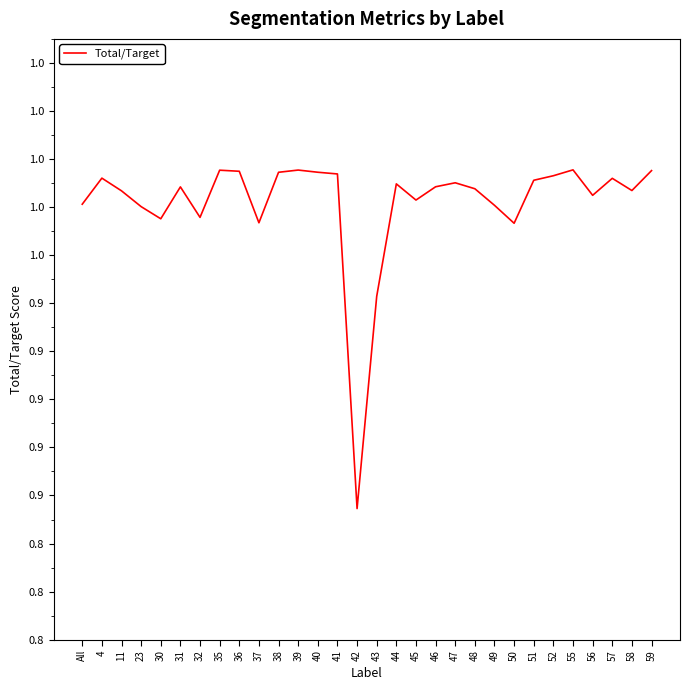

List the labels in order of value, largest first.

55, 39, 35, 59, 36, 40, 38, 41, 52, 4, 57, 51, 47, 44, 46, 31, 48, 58, 11, 56, 45, All, 49, 23, 32, 30, 37, 50, 43, 42